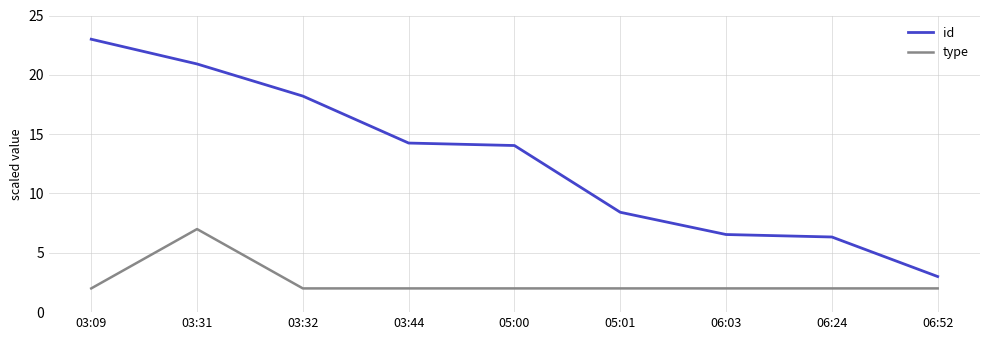

The type series shows 3.5 at 06:03. True or false?

False